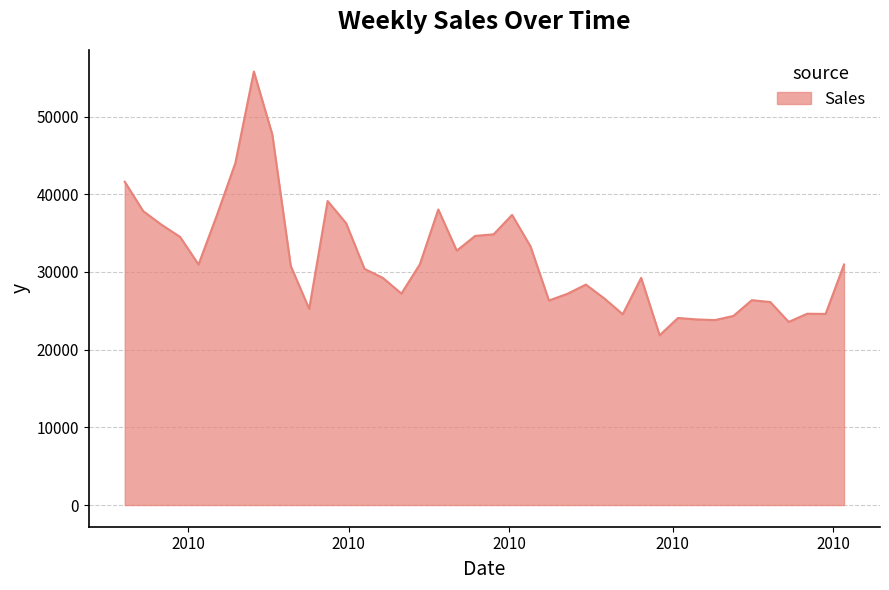

Does the chart display data point markers on the line(s)?

No